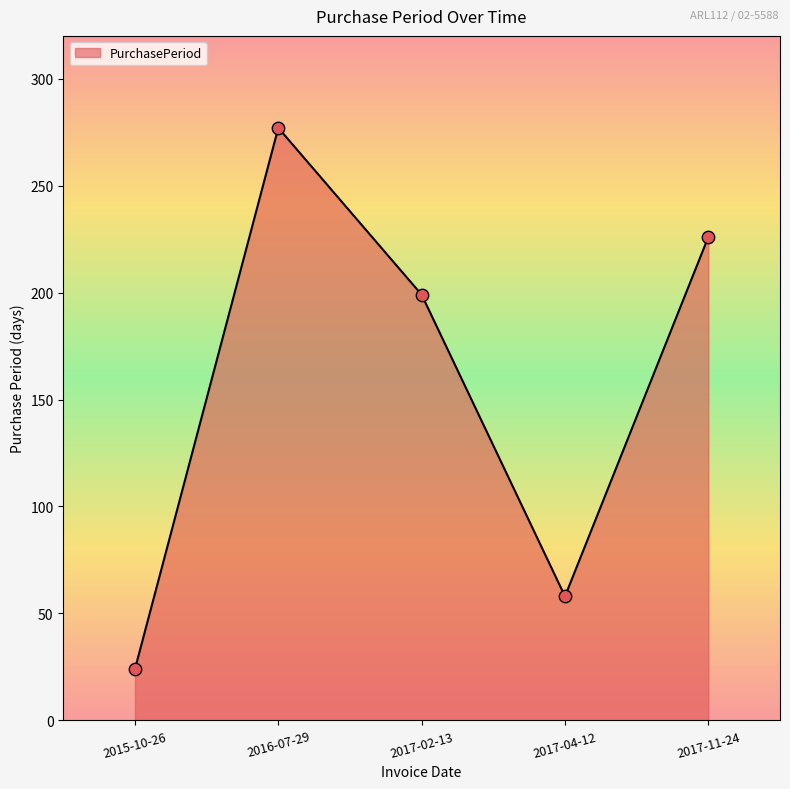

What is the change in value from 2015-10-26 to 2017-04-12?

+34